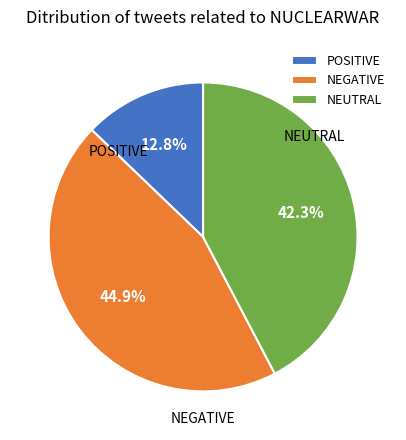

Approximately how many times larger is the value at NEUTRAL compared to NEGATIVE?

0.9